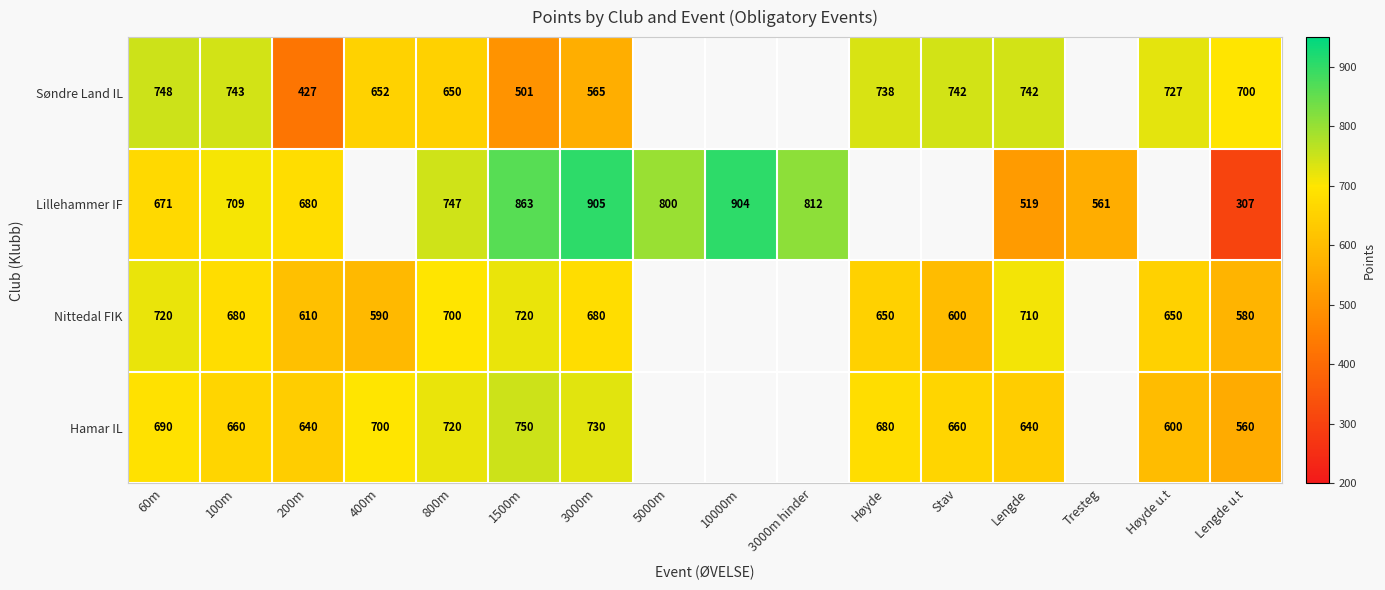

What is the smallest value displayed?

307.0